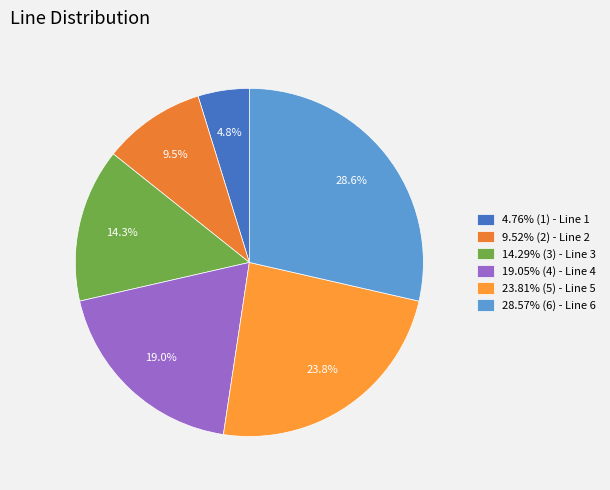

Is there a majority slice in this chart?

No